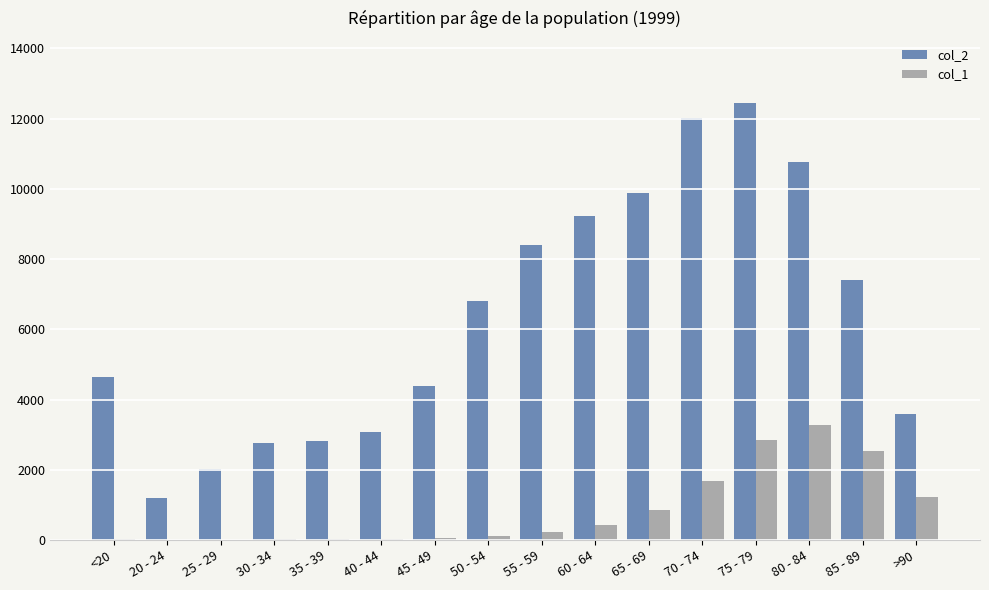

The value of col_2 at 30 - 34 is 3622. True or false?

False